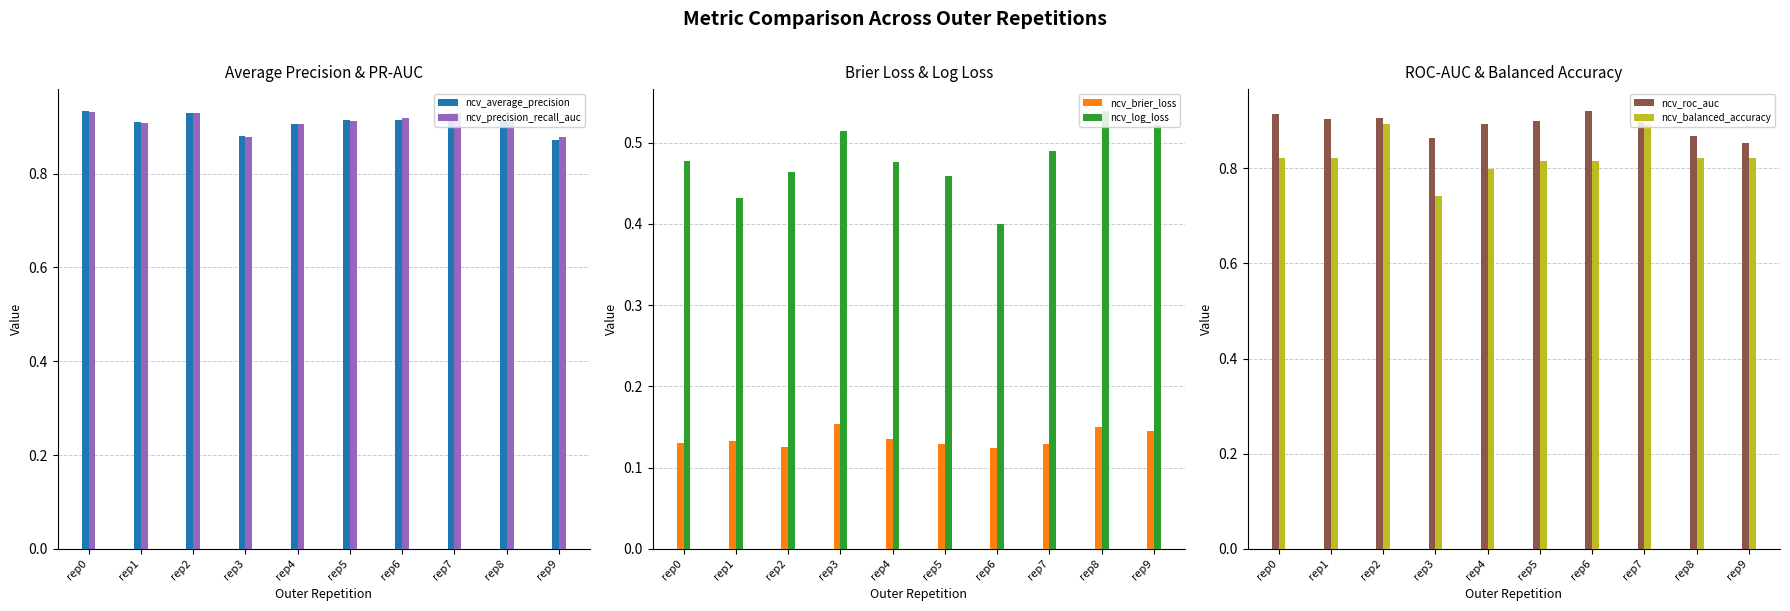

How many groups of bars are there?

10